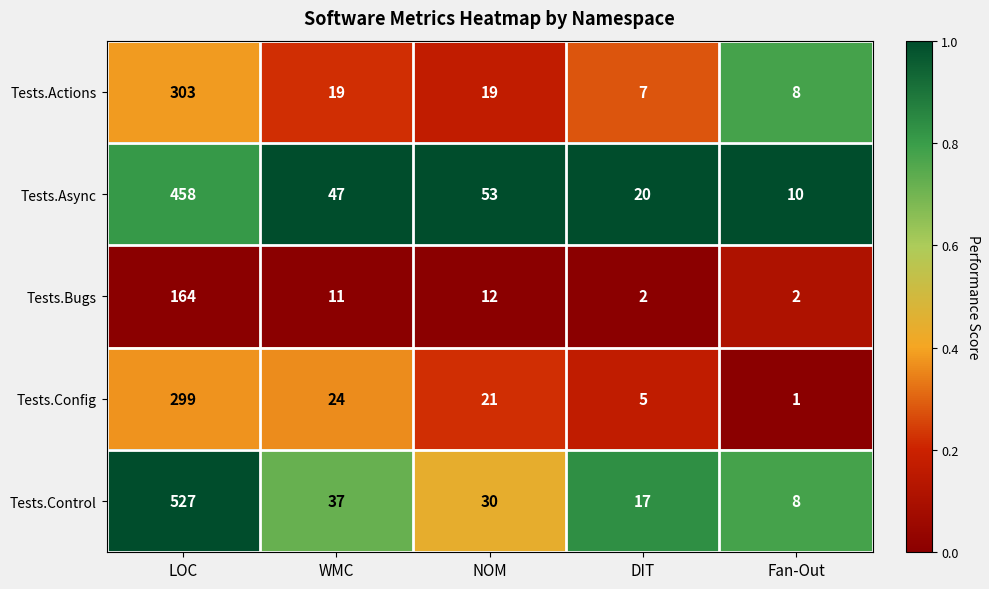

Between WMC and NOM, which series saw the biggest shift?

Tests.Control